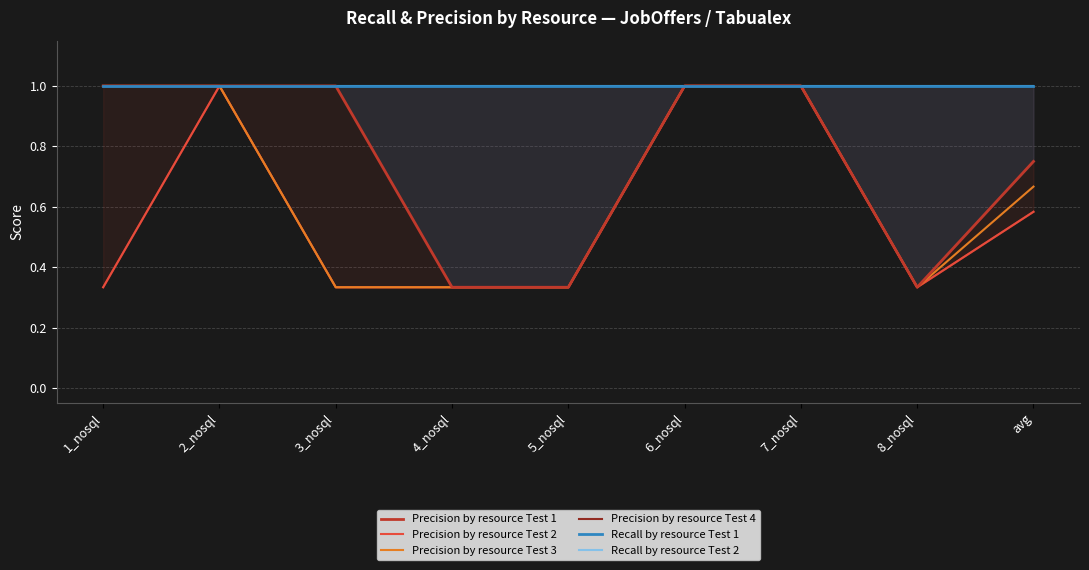

Where is Recall by resource Test 2 nearest to the value 1?

1_nosql